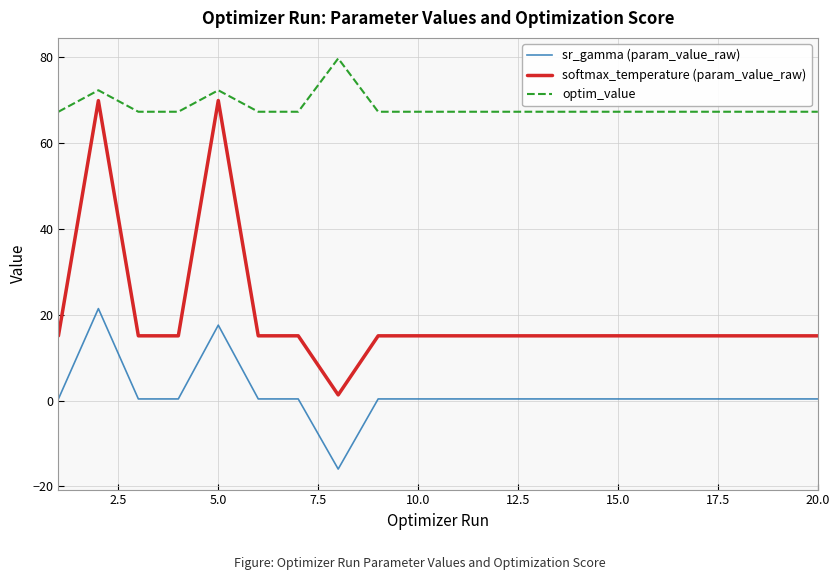

What is the sum of all sr_gamma (param_value_raw) values?

29.3